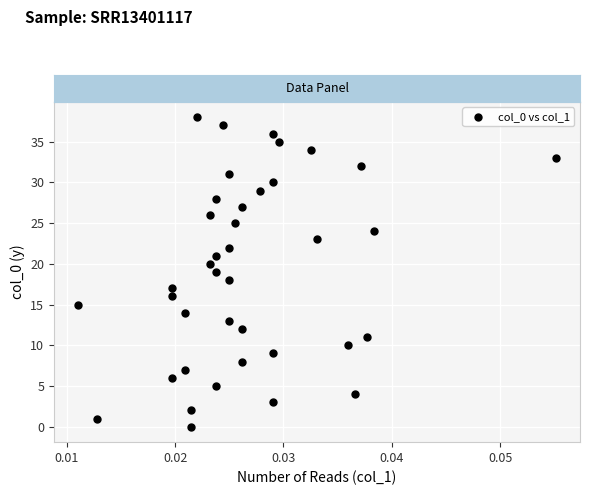

What is the range of Y values (max minus min)?

38